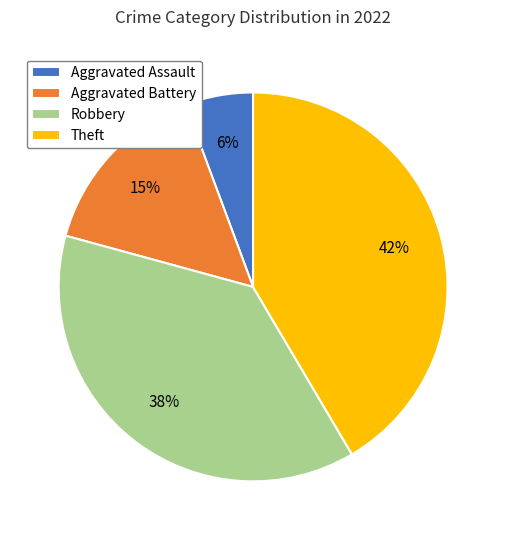

What is the ratio of the value at Aggravated Battery to the value at Theft?

0.4